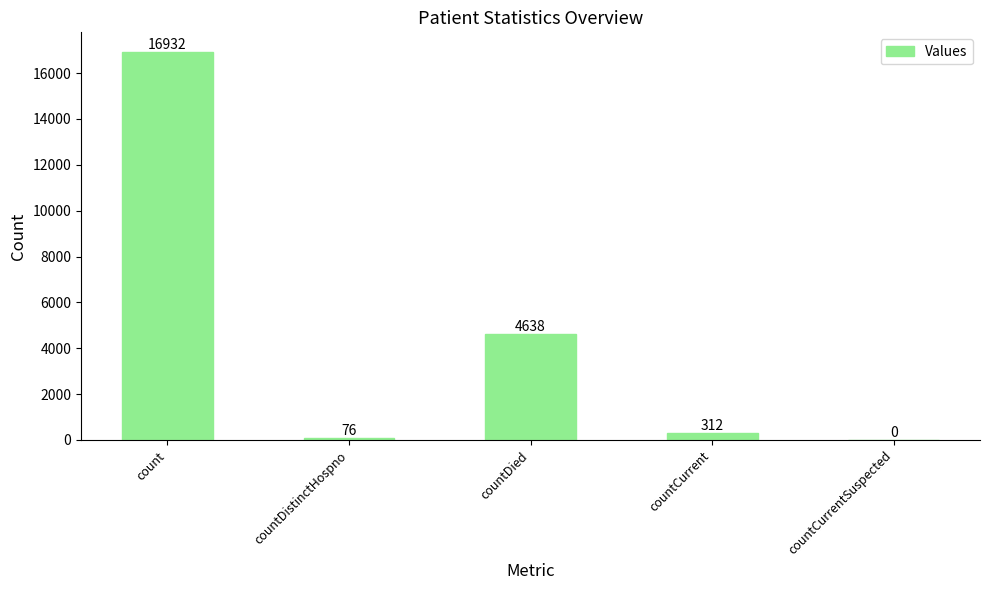

Reading left to right, what are all the values shown in this chart?

16932	76	4638	312	0